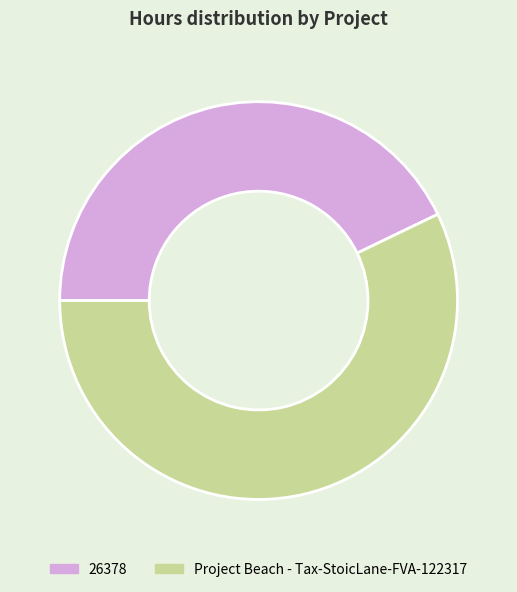

Which slice is the largest?

Project Beach - Tax-StoicLane-FVA-122317